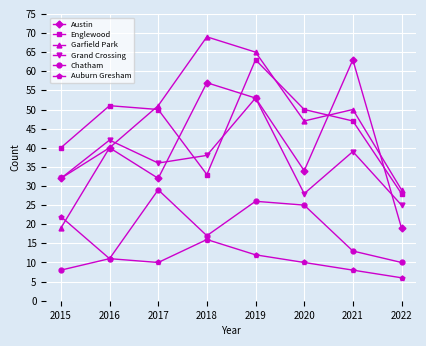

The value of Garfield Park at 2017 is 51. True or false?

True